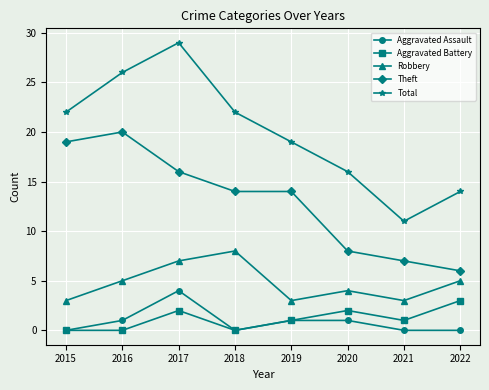

What is the total value across all series at 2017?

58